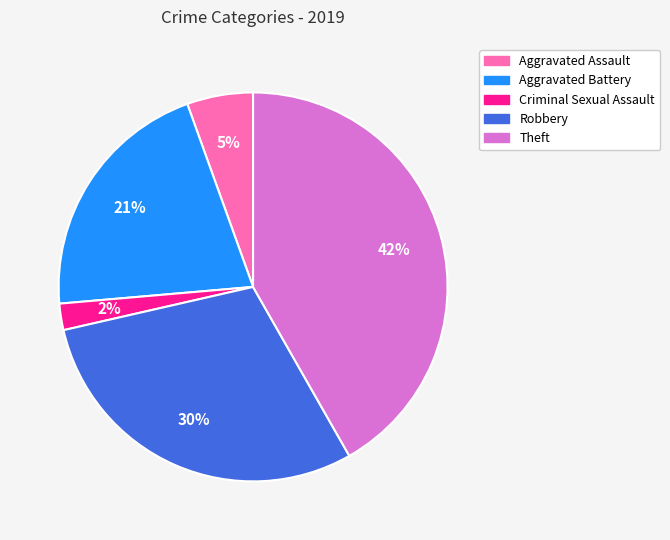

To the nearest percent, what is the difference between the largest and smallest slice percentages?

40%